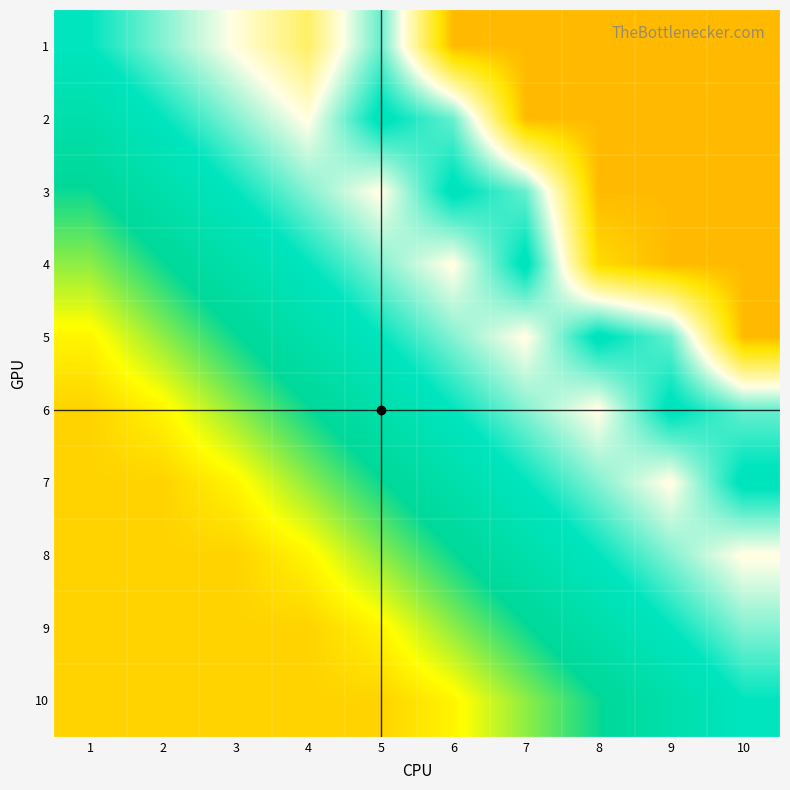

Reading right to left, list all the values displayed in this chart.

1: 10=-0.7	9=-0.7	8=-0.7	7=-0.7	6=-0.7	5=-0.1	4=-0.5	3=-0.3	2=-0.2	1=0.0
2: 10=-0.7	9=-0.7	8=-0.7	7=-0.7	6=-0.1	5=0.0	4=-0.3	3=-0.2	2=0.0	1=0.2
3: 10=-0.7	9=-0.7	8=-0.7	7=-0.1	6=0.0	5=-0.3	4=-0.2	3=0.0	2=0.2	1=0.3
4: 10=-0.7	9=-0.7	8=-0.6	7=0.0	6=-0.3	5=-0.2	4=0.0	3=0.2	2=0.3	1=0.5
5: 10=-0.7	9=-0.1	8=0.0	7=-0.3	6=-0.2	5=0.0	4=0.2	3=0.3	2=0.5	1=0.6
6: 10=-0.1	9=0.0	8=-0.3	7=-0.2	6=0.0	5=0.2	4=0.3	3=0.5	2=0.6	1=0.7
7: 10=0.0	9=-0.3	8=-0.2	7=0.0	6=0.2	5=0.3	4=0.5	3=0.6	2=0.7	1=0.7
8: 10=-0.3	9=-0.2	8=0.0	7=0.2	6=0.3	5=0.5	4=0.6	3=0.7	2=0.7	1=0.7
9: 10=-0.2	9=0.0	8=0.2	7=0.3	6=0.5	5=0.6	4=0.7	3=0.7	2=0.7	1=0.7
10: 10=0.0	9=0.2	8=0.3	7=0.5	6=0.6	5=0.7	4=0.7	3=0.7	2=0.7	1=0.7